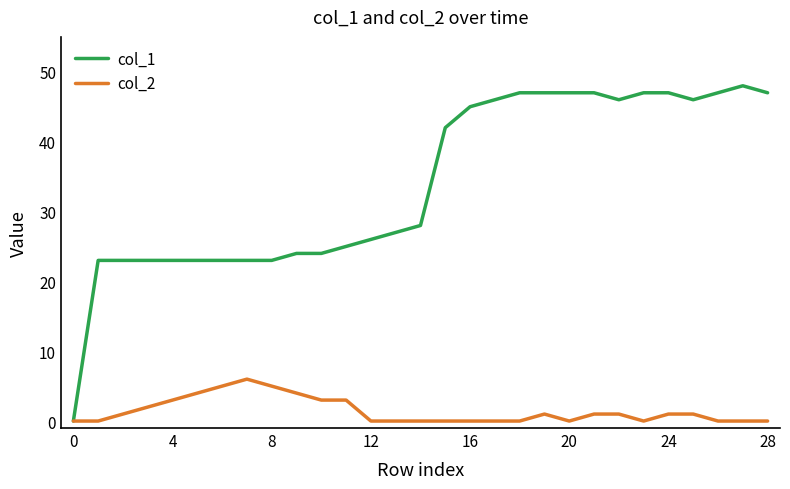

Which series has the widest spread of values?

col_1